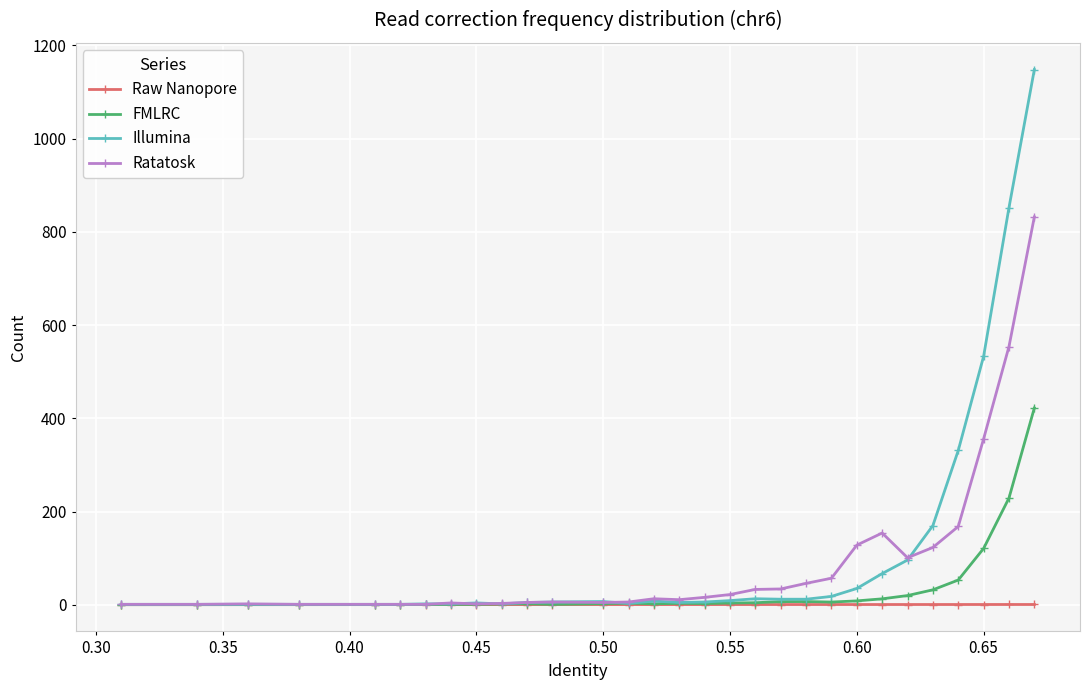

True or false: Ratatosk has more than 2 interior local peaks.

True